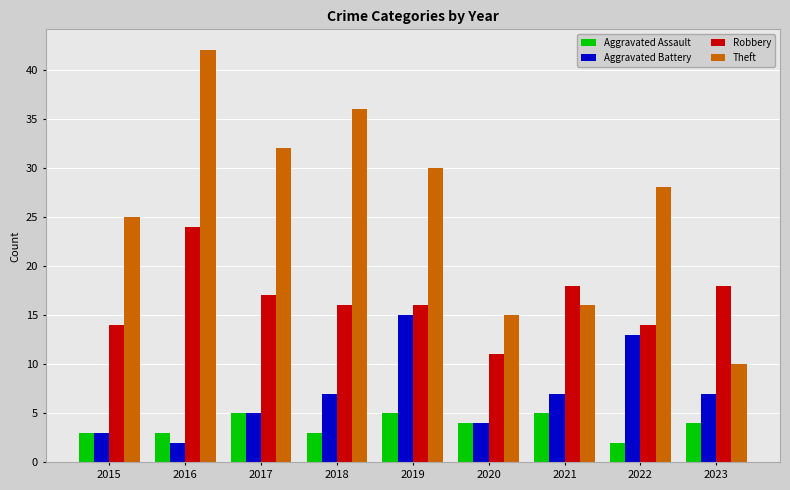

Rank the series by their maximum value, from highest to lowest.

Theft, Robbery, Aggravated Battery, Aggravated Assault